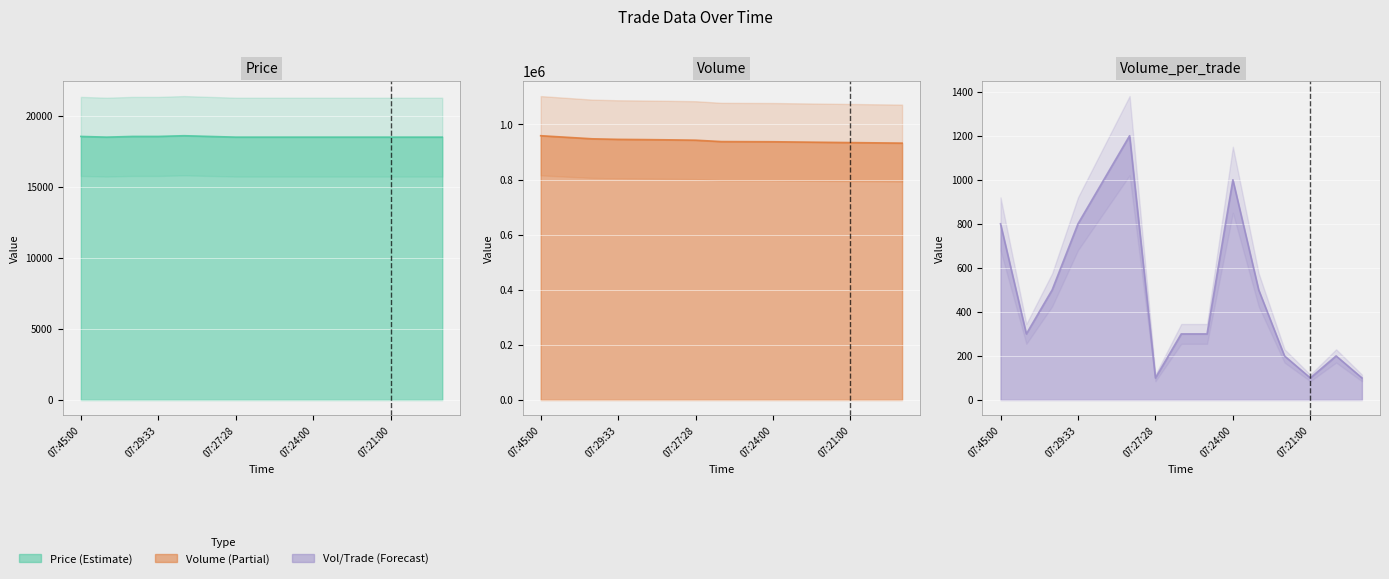

True or false: Volume has more than 0 points higher than both neighbors.

False